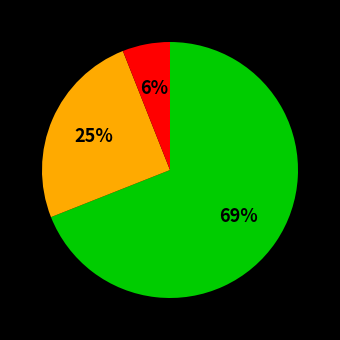

Count the number of slices in the pie.

3